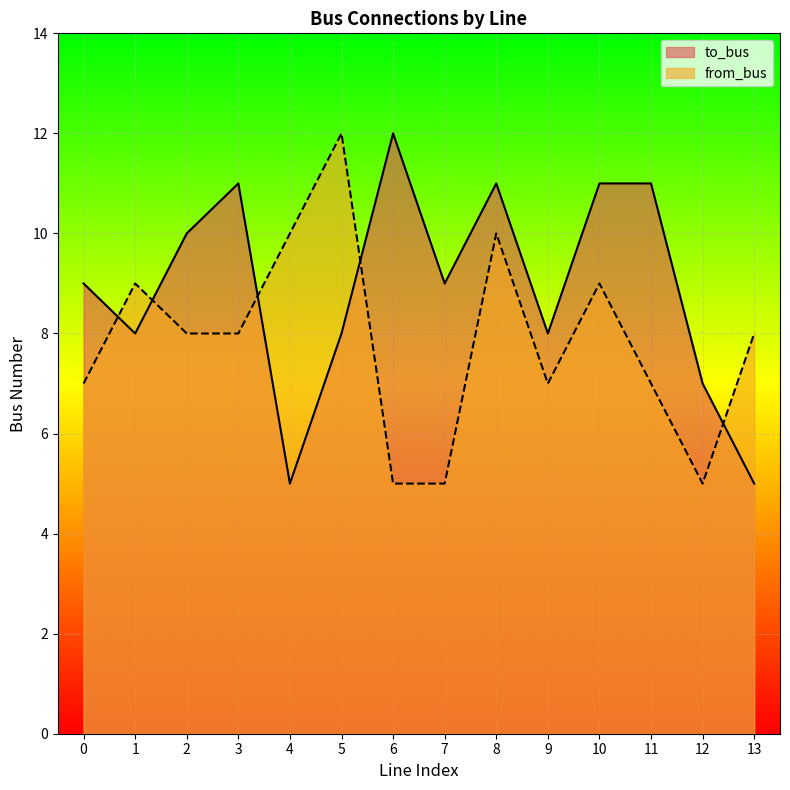

Is the value of to_bus at 2 greater than the value of from_bus at 1?

Yes